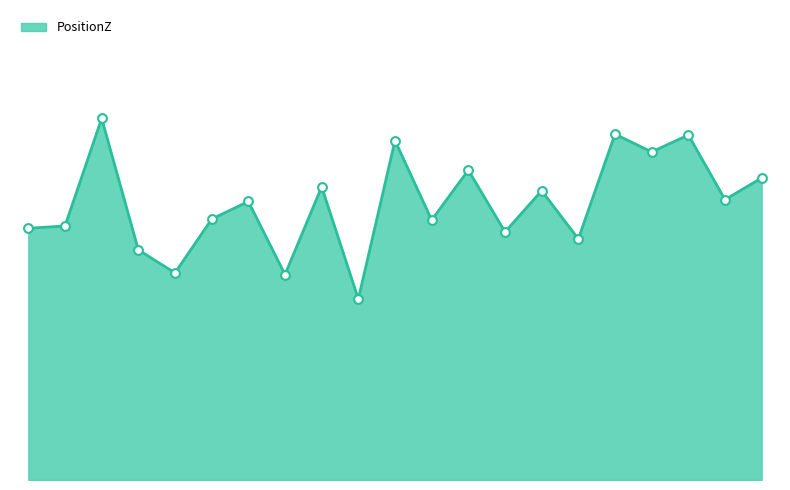

Does the chart have visible grid lines?

No